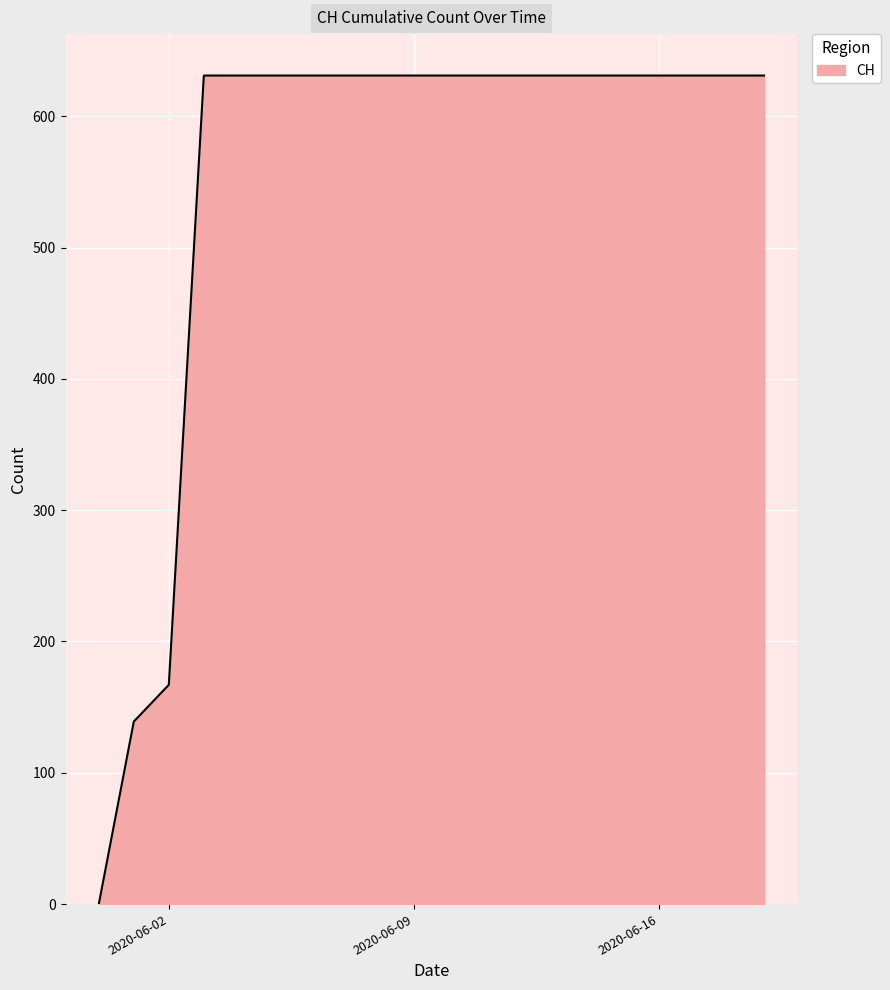

What is the difference between the maximum and minimum values?

631